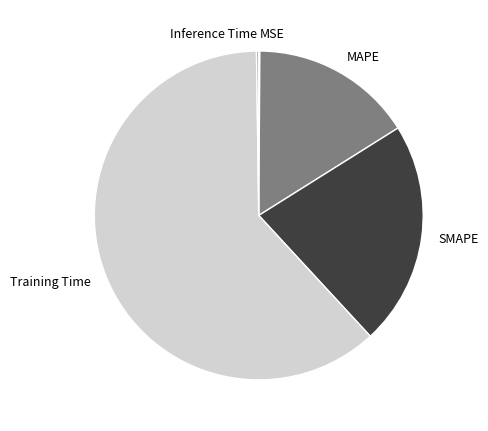

Is there any slice that represents more than half of the pie?

Yes